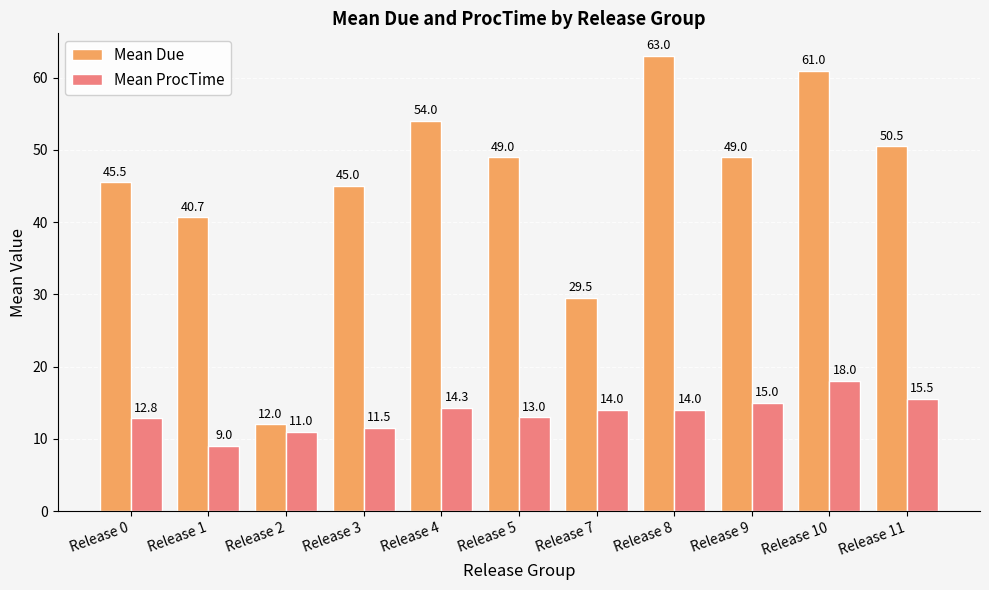

What is the highest value of the Mean ProcTime series?

18.0